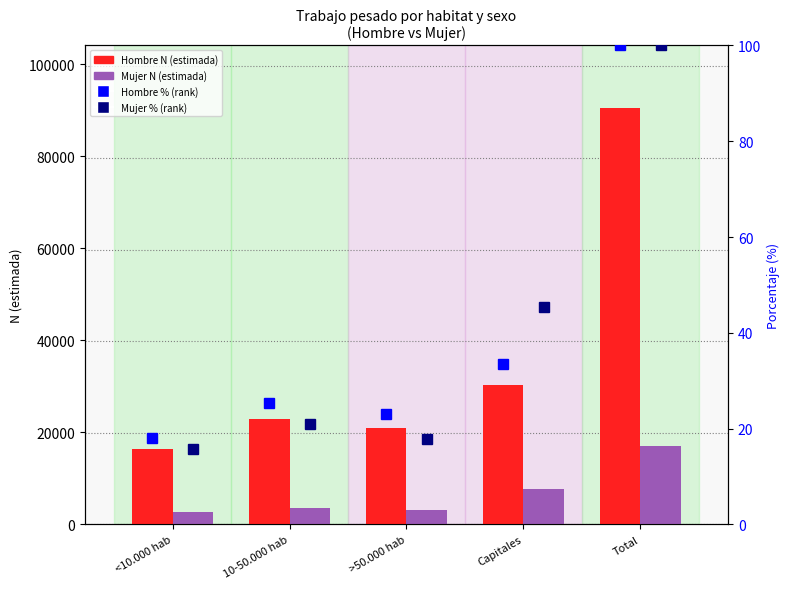

Which series has the widest spread of values?

Hombre N (estimada)